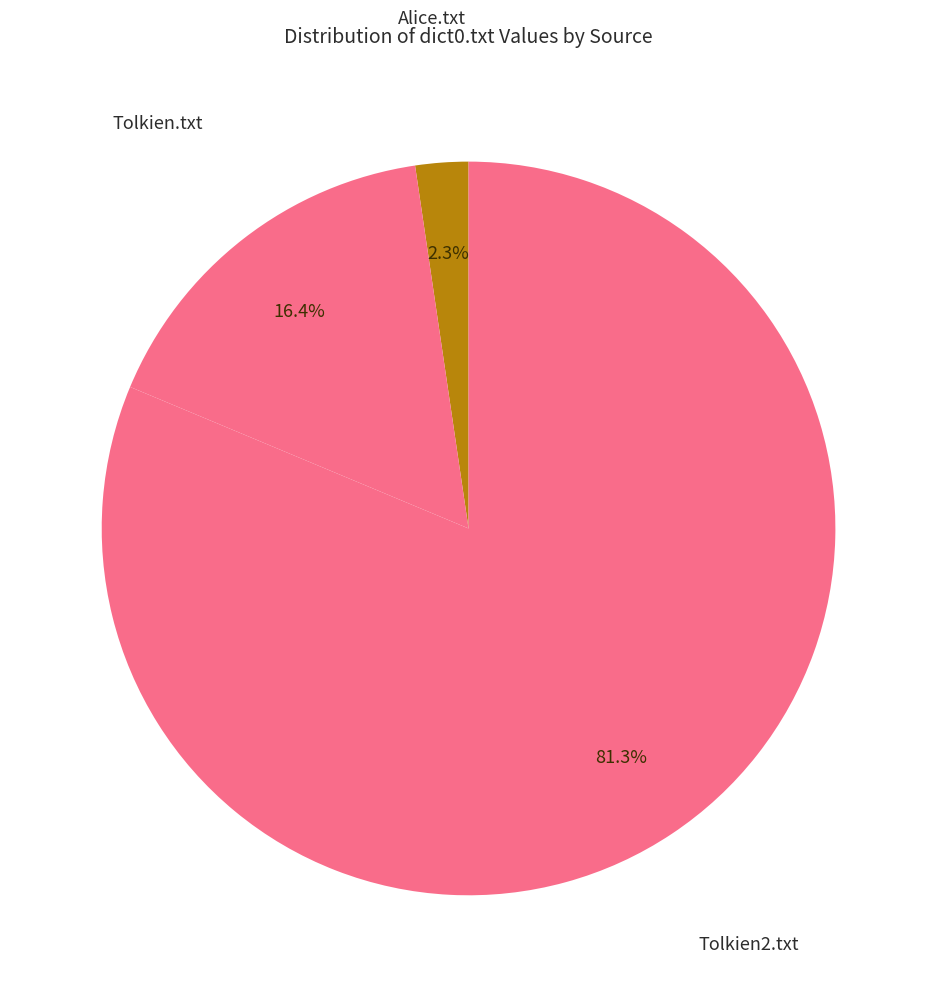

Which slice is the largest?

Tolkien2.txt